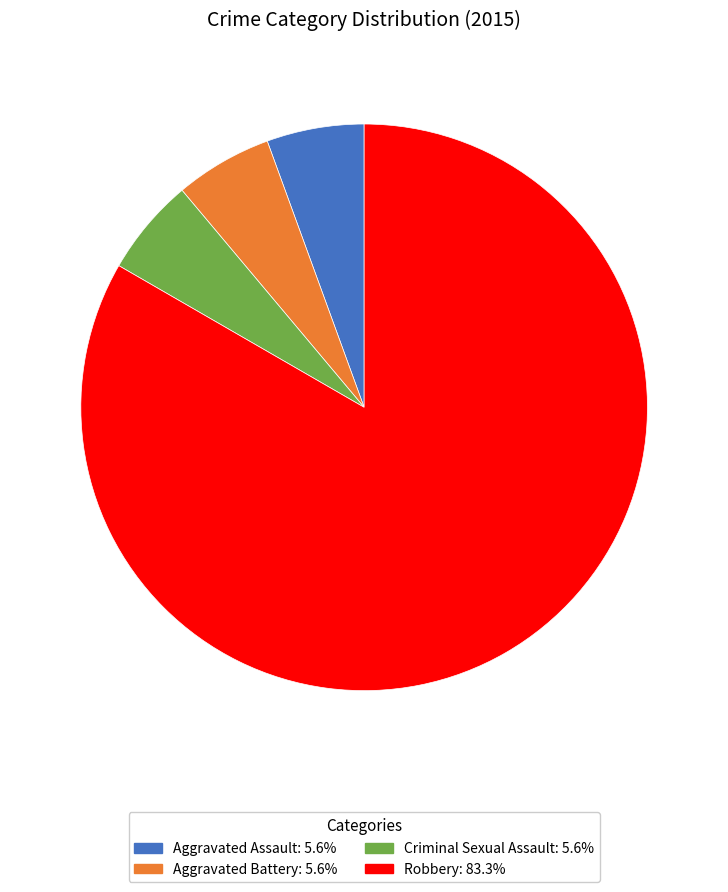

What is the ratio of the value at Robbery to the value at Aggravated Assault?

15.0